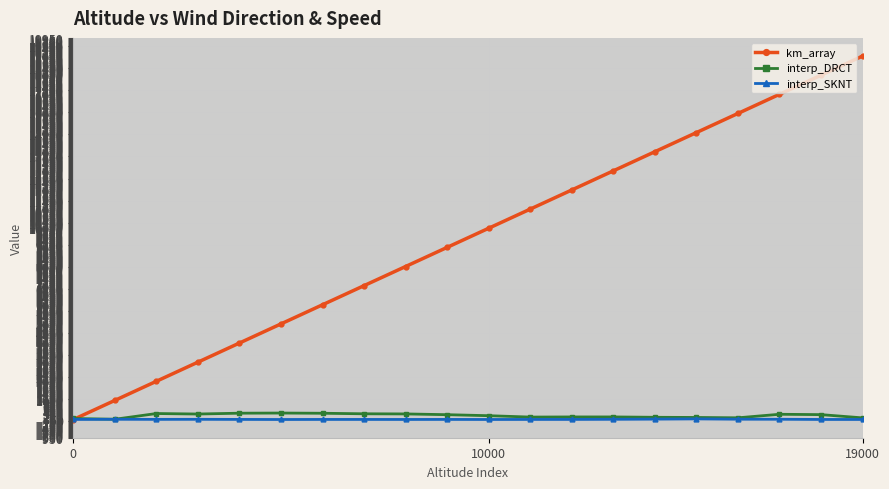

Which series has the widest spread of values?

km_array